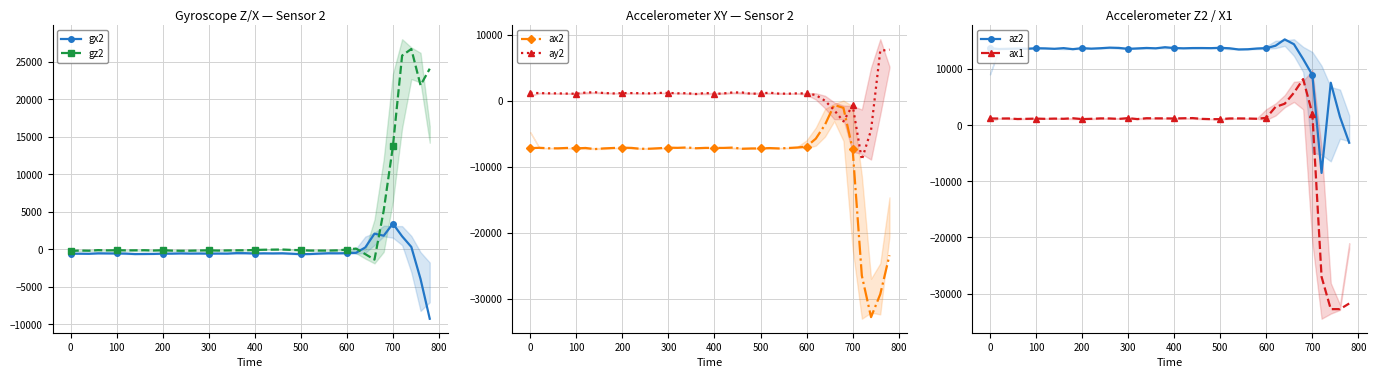

True or false: az2 and ax1 cross at least once.

False